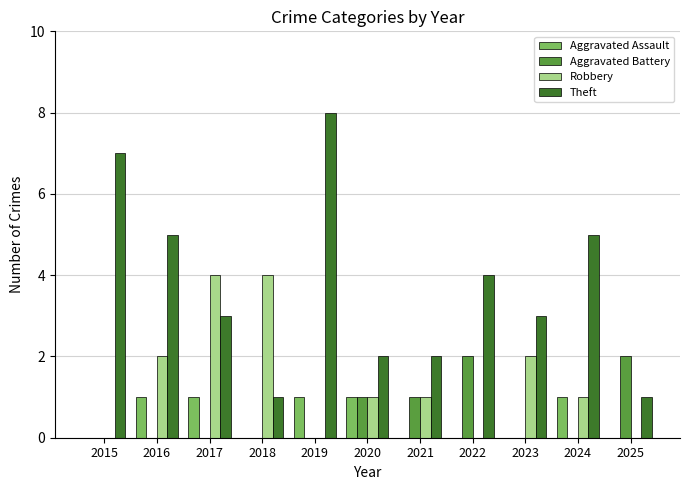

Reading right to left, transcribe all the data shown in this chart.

Aggravated Assault: 2025=0	2024=1	2023=0	2022=0	2021=0	2020=1	2019=1	2018=0	2017=1	2016=1	2015=0
Aggravated Battery: 2025=2	2024=0	2023=0	2022=2	2021=1	2020=1	2019=0	2018=0	2017=0	2016=0	2015=0
Robbery: 2025=0	2024=1	2023=2	2022=0	2021=1	2020=1	2019=0	2018=4	2017=4	2016=2	2015=0
Theft: 2025=1	2024=5	2023=3	2022=4	2021=2	2020=2	2019=8	2018=1	2017=3	2016=5	2015=7